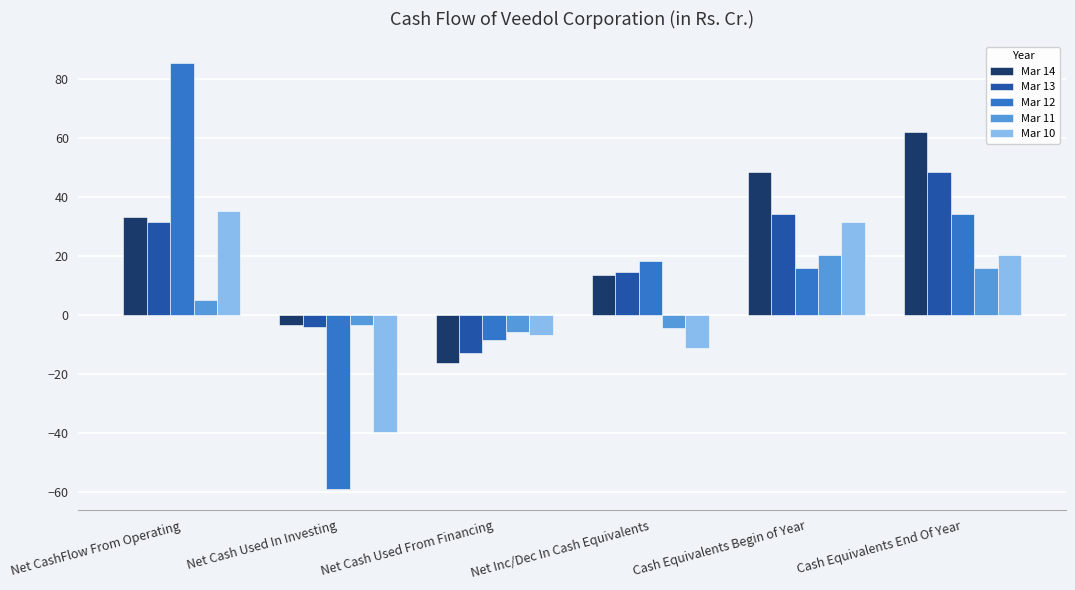

List the labels in order of Mar 10 value, largest first.

Net CashFlow From Operating, Cash Equivalents Begin of Year, Cash Equivalents End Of Year, Net Cash Used From Financing, Net Inc/Dec In Cash Equivalents, Net Cash Used In Investing